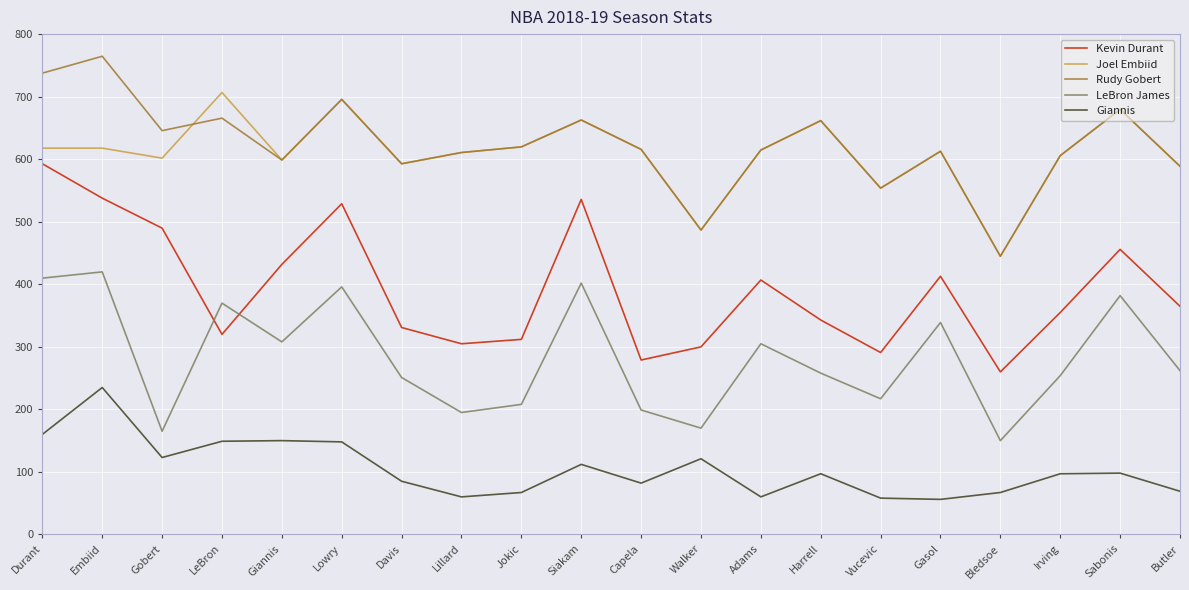

List the series in order of their peak value, highest first.

Rudy Gobert, Joel Embiid, Kevin Durant, LeBron James, Giannis